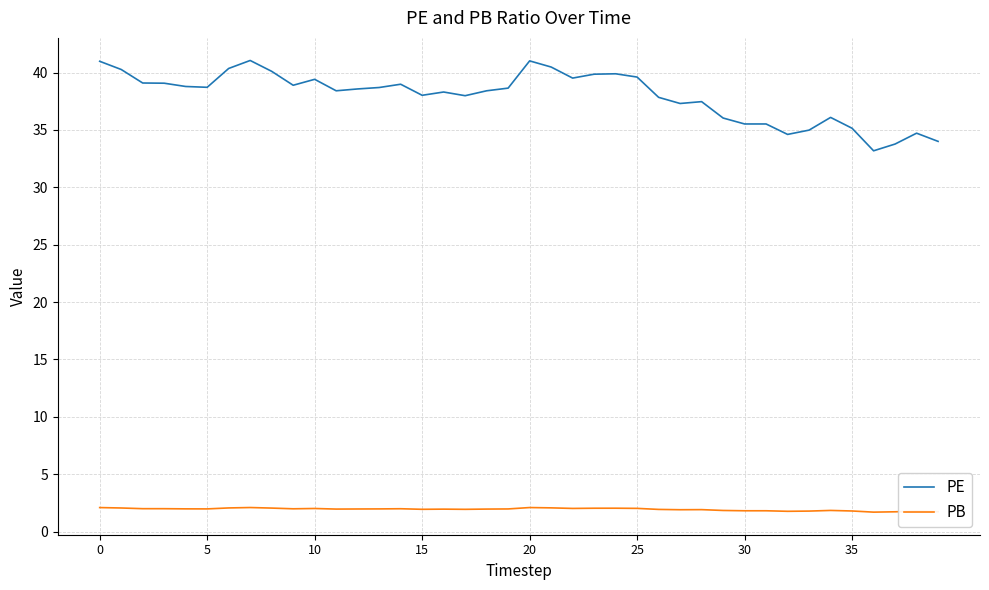

What is the maximum value shown in the chart?

41.1